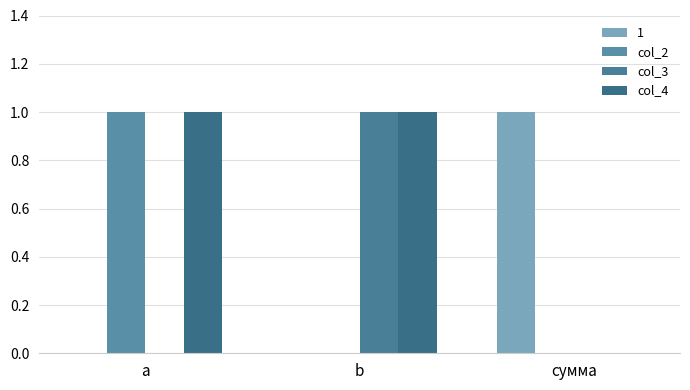

Count the number of categories in the chart.

3